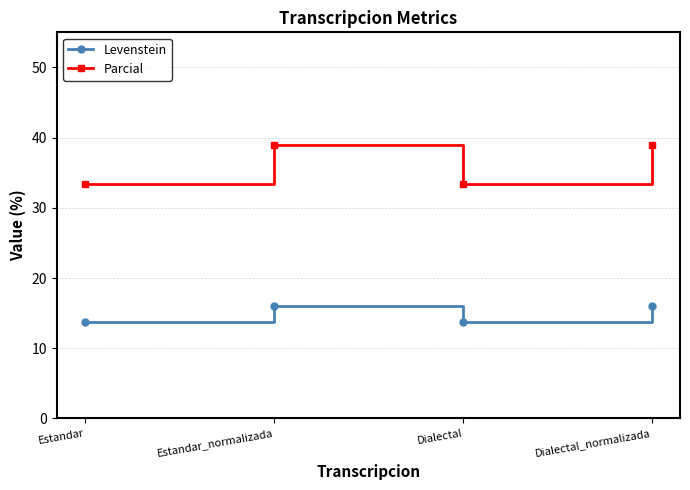

True or false: Parcial has a value of 38.9 at Estandar_normalizada.

True